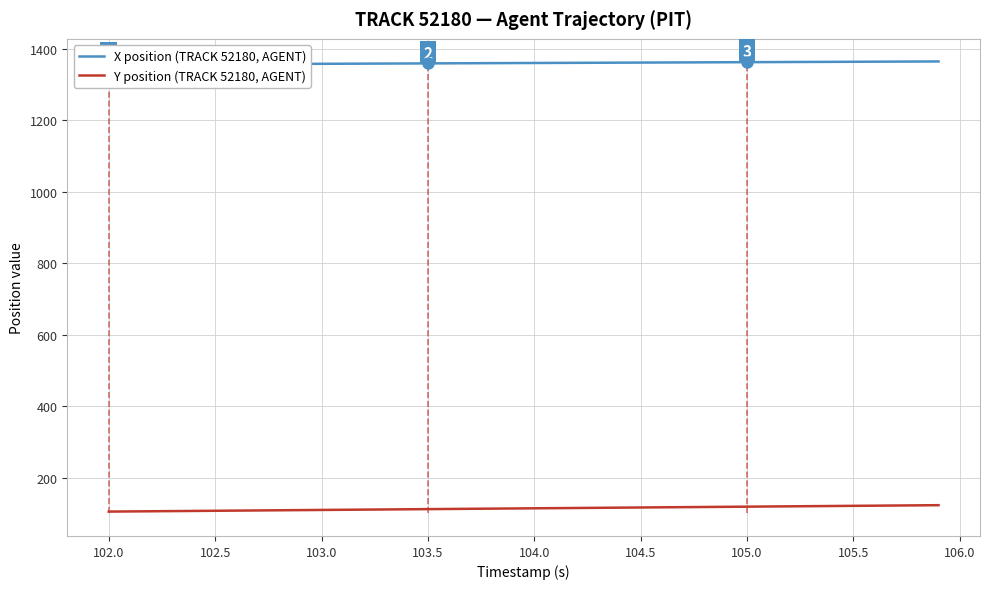

What is the highest value of the Y position (TRACK 52180, AGENT) series?

122.6